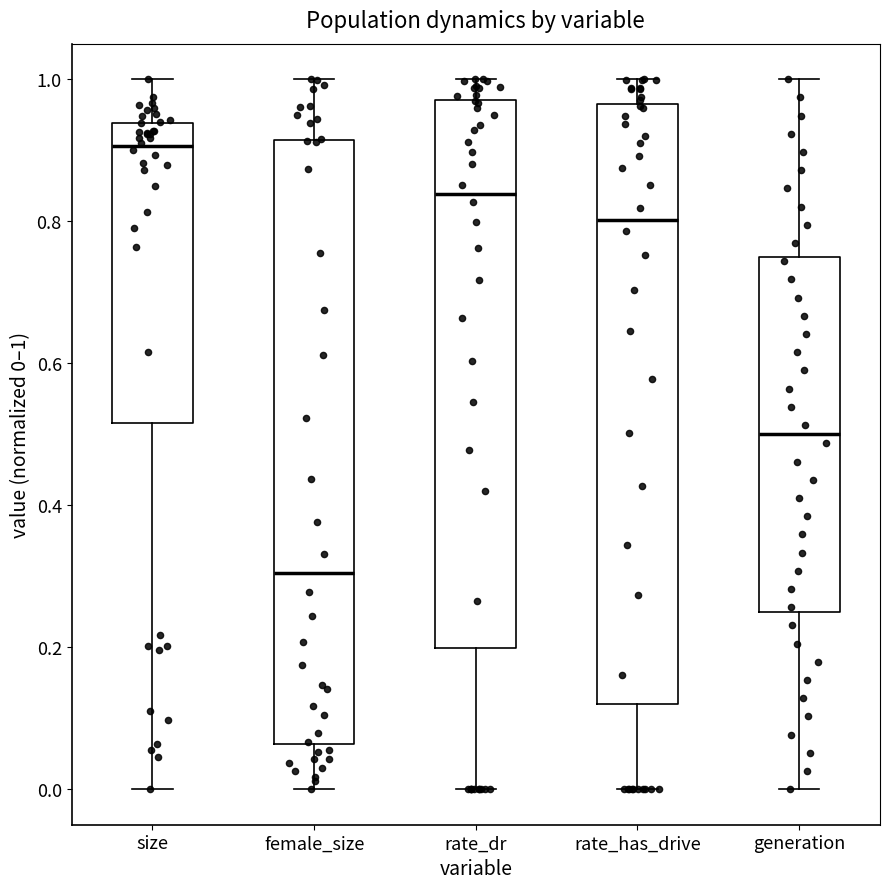

Which box has the lowest median line?

female_size